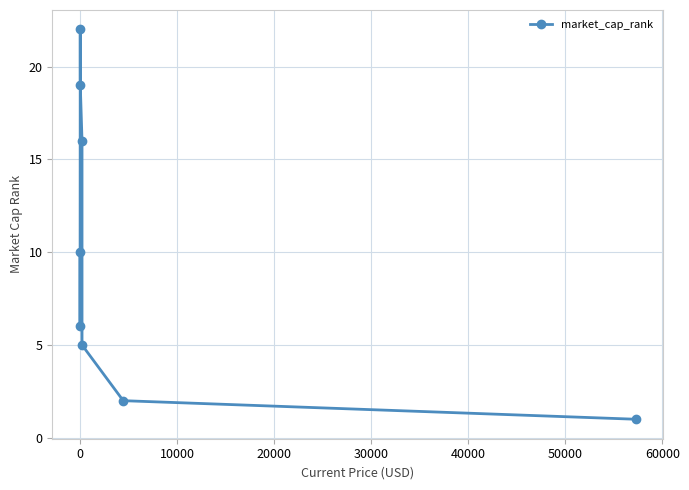

What is the value of the 3rd point from the left?

22